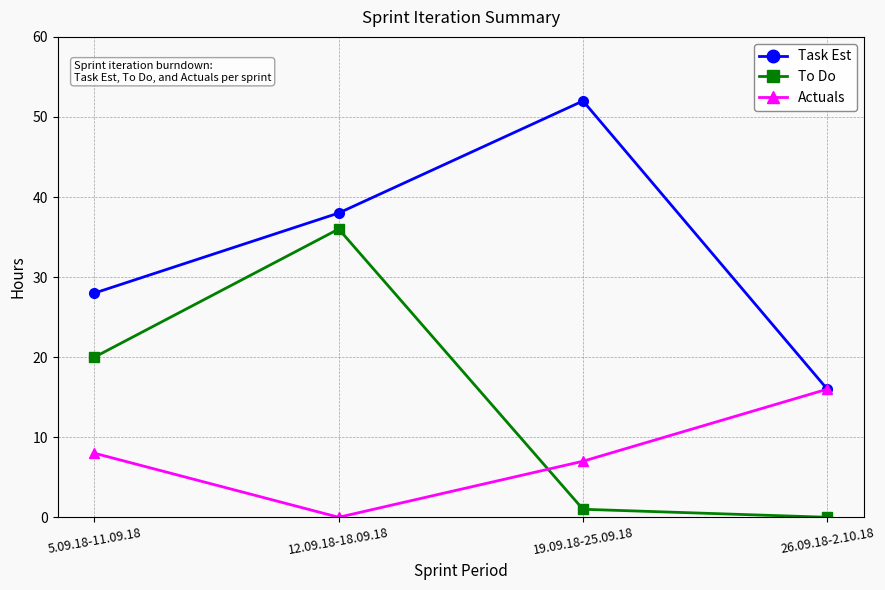

Does the chart display data point markers on the line(s)?

Yes